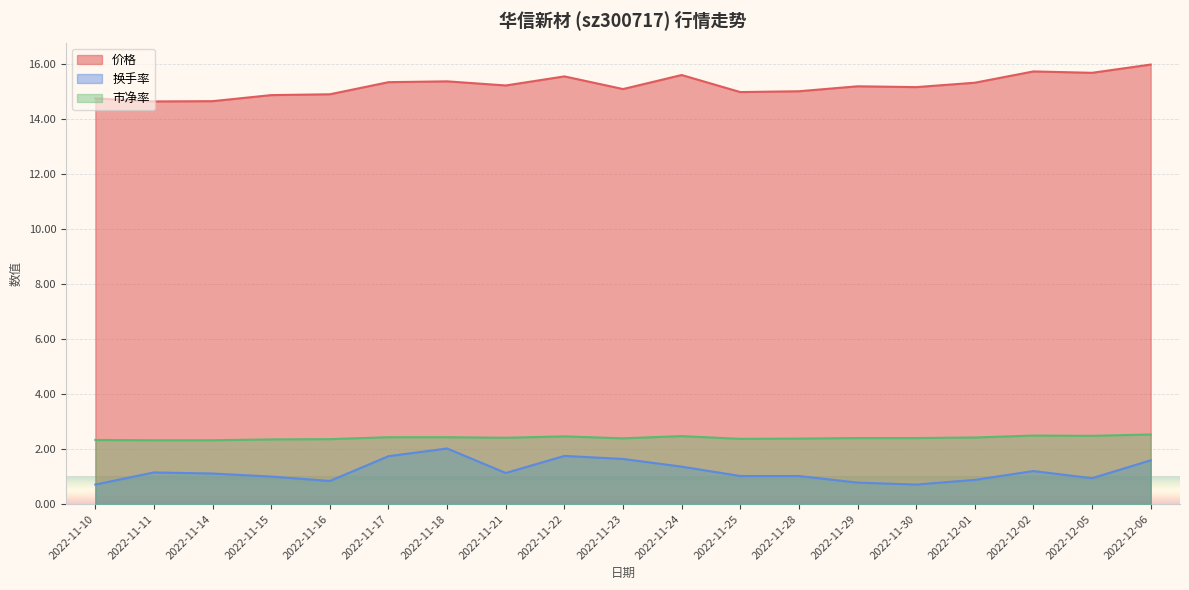

What is the sum of all 换手率 values?

22.6